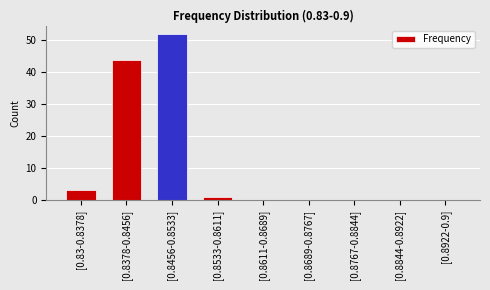

Which label corresponds to the largest value in the chart?

[0.8456-0.8533]